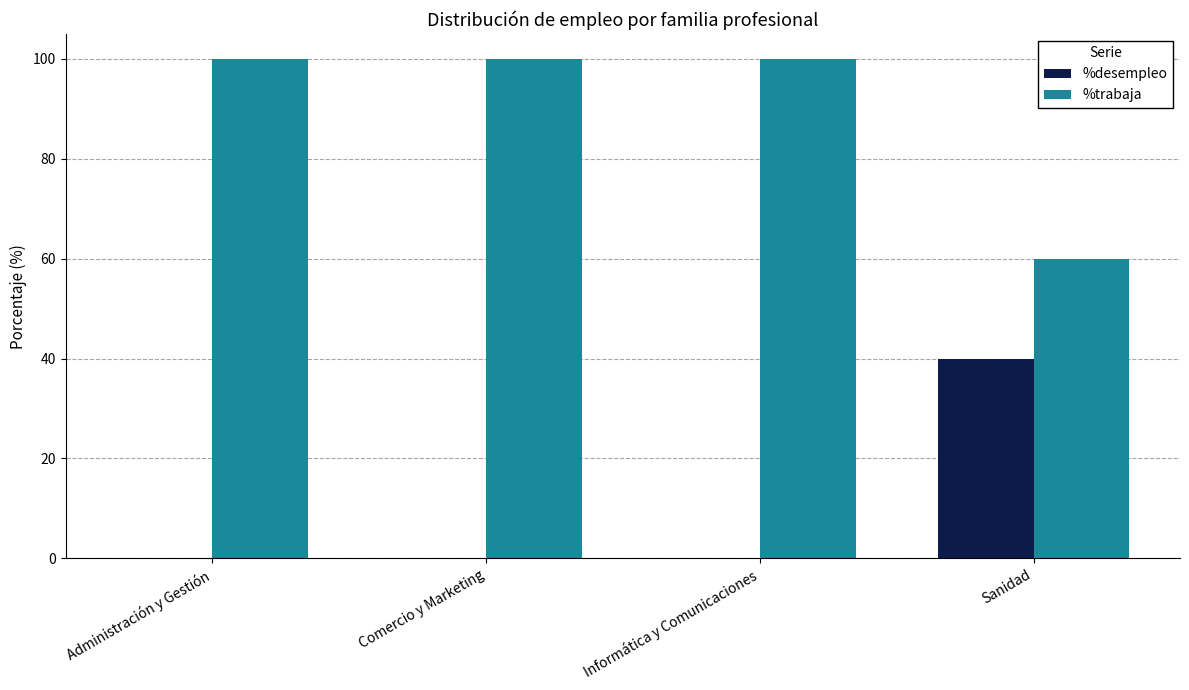

What is the approximate value of %trabaja at Comercio y Marketing, to the nearest 10?

100